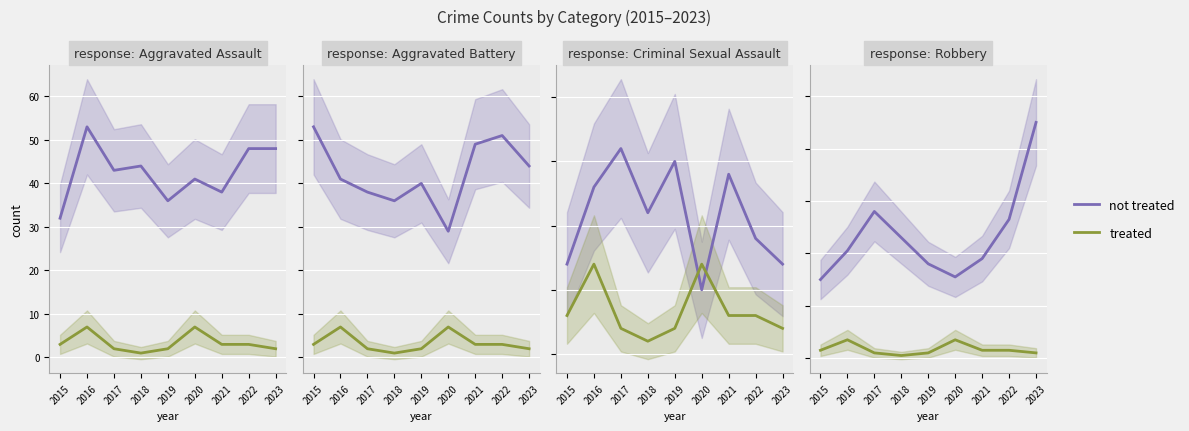

Which series has the widest spread of values?

not treated